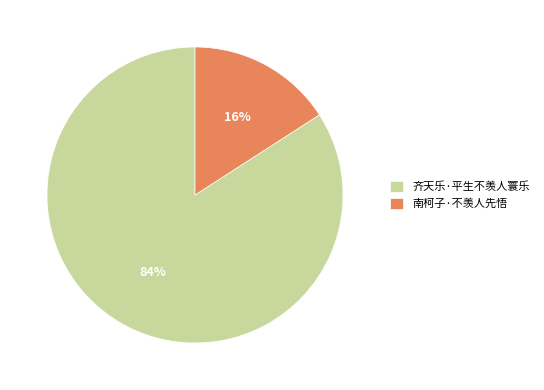

Which has a higher value, 南柯子·不羡人先悟 or 齐天乐·平生不羡人寰乐?

齐天乐·平生不羡人寰乐